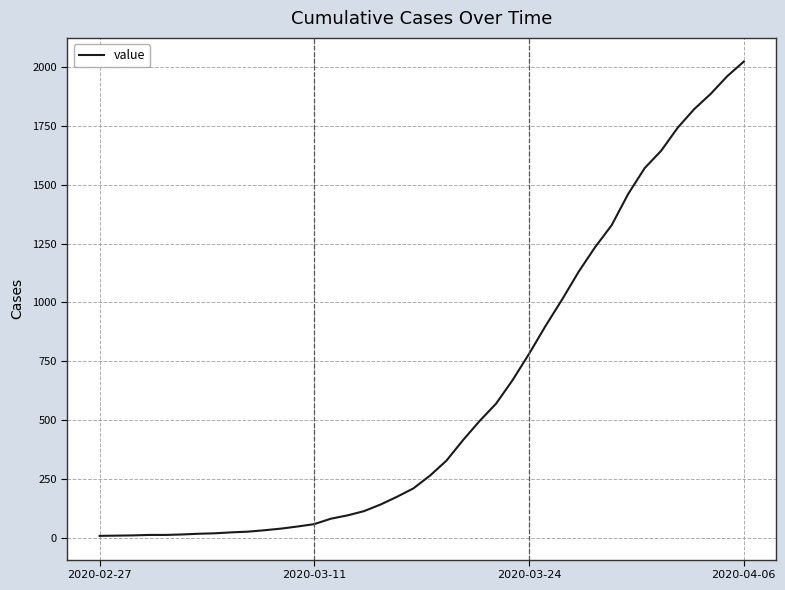

What is the maximum value shown in the chart?

2024